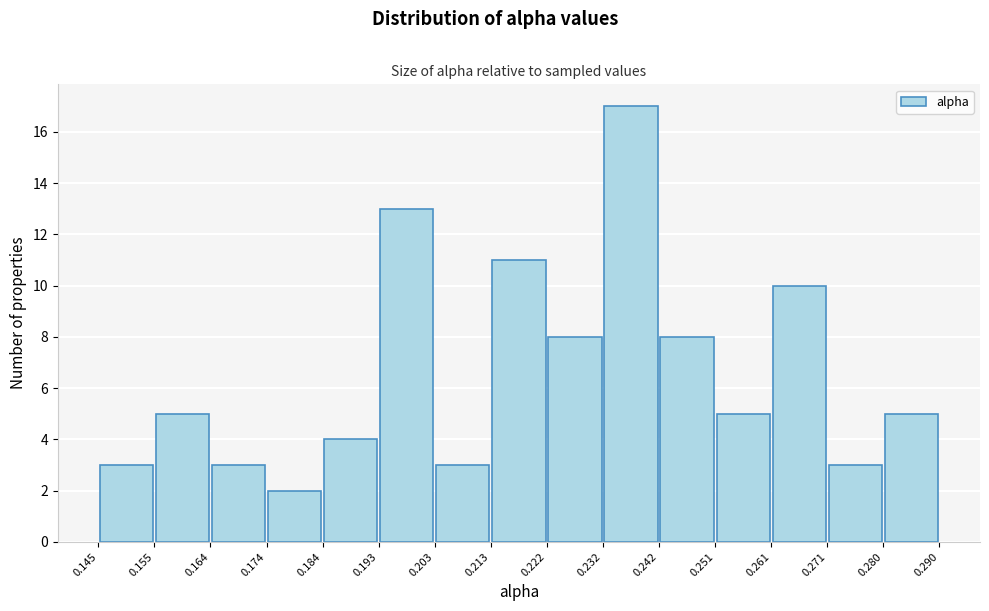

Which range on the x-axis has the tallest bar?

0.232 to 0.242